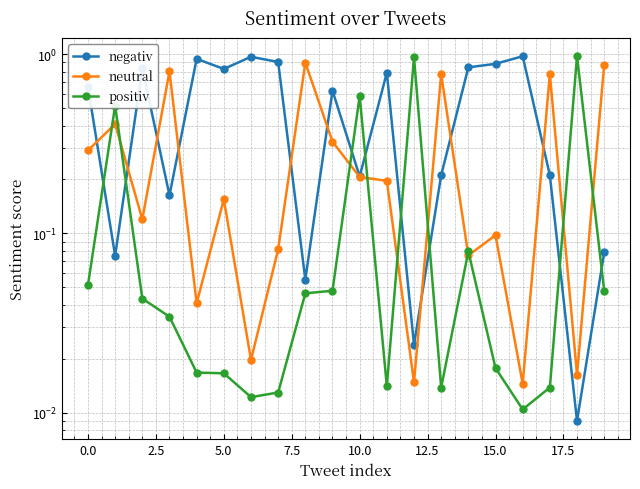

True or false: positiv has a value of 0.0 at 16.

True